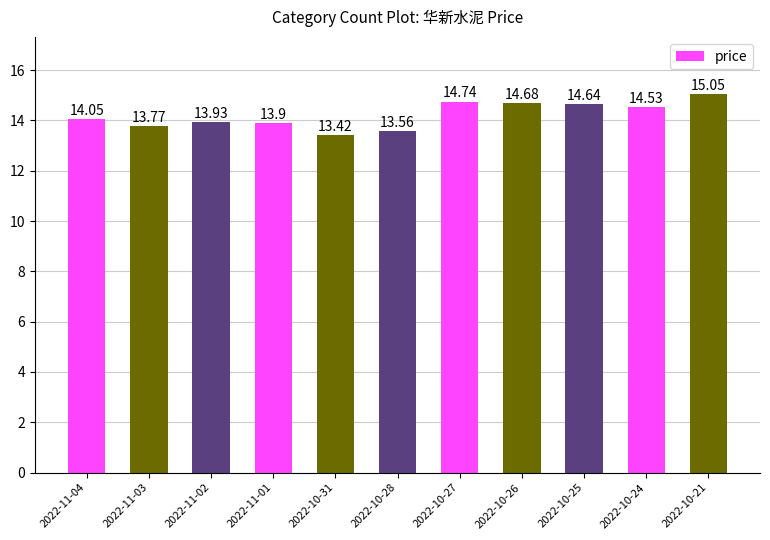

What position from the left is 2022-10-31?

5